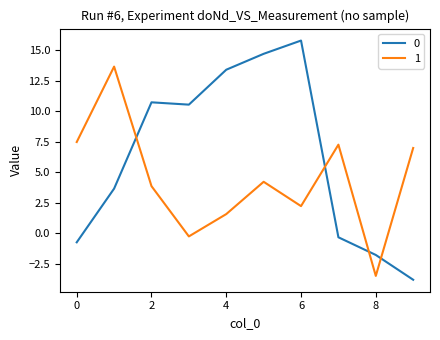

What is the maximum value shown in the chart?

15.8